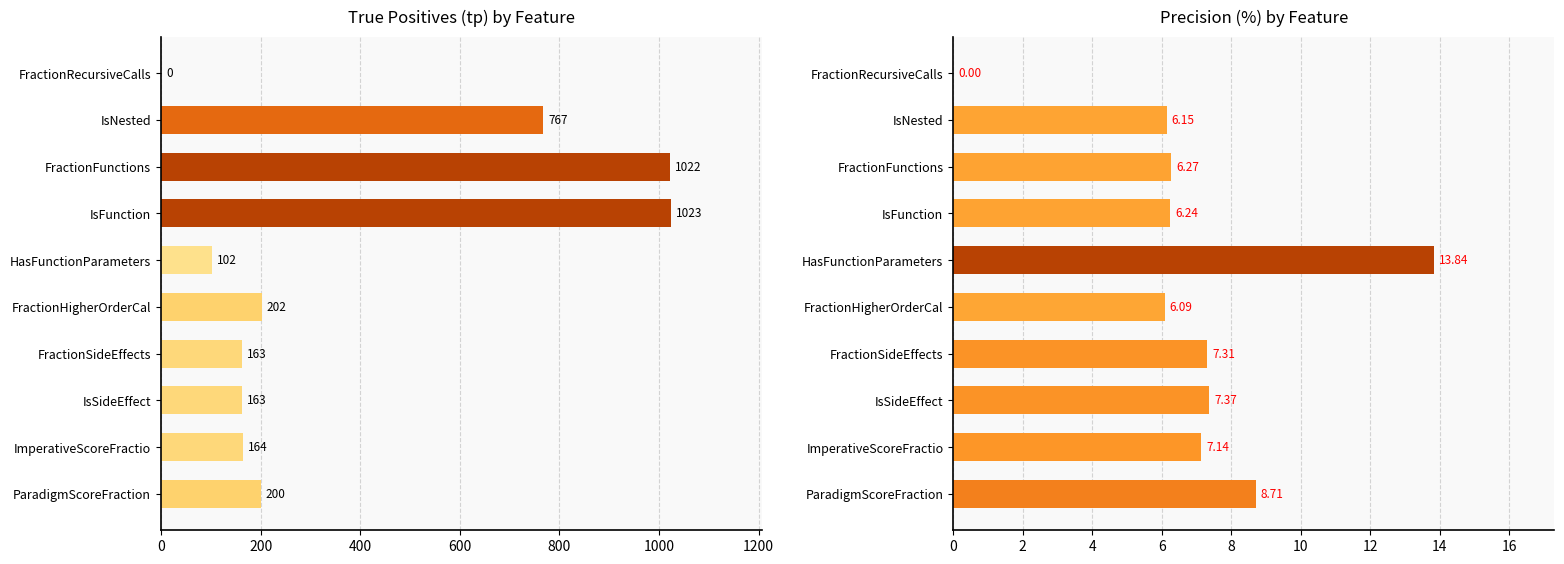

How many positive values does the tp series have?

9